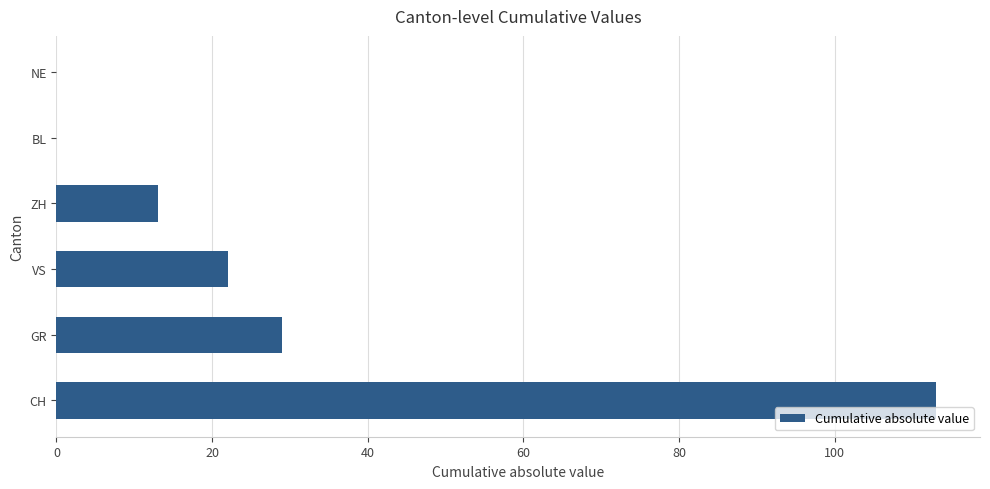

What is the sum of all values?

177